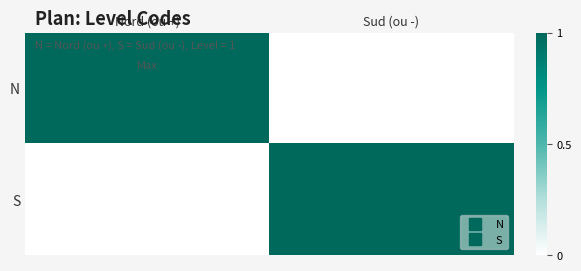

Reading left to right, transcribe all the data shown in this chart.

N: Nord (ou +)=1	Sud (ou -)=0
S: Nord (ou +)=0	Sud (ou -)=1